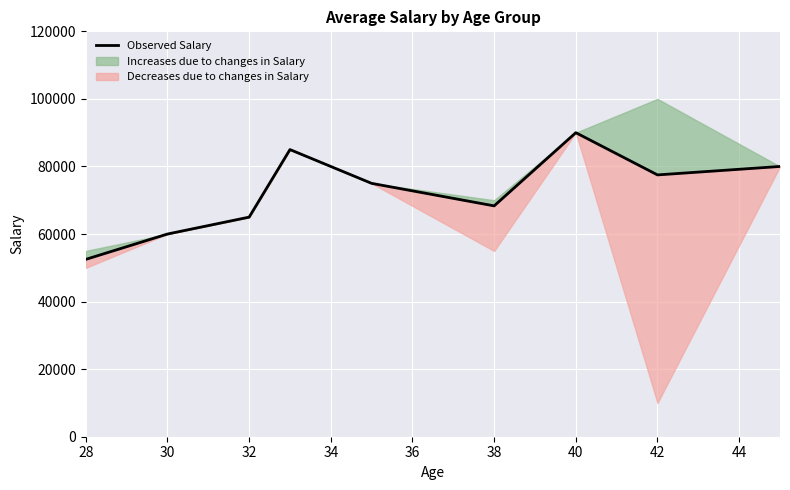

The value at 36 is 128777. True or false?

False